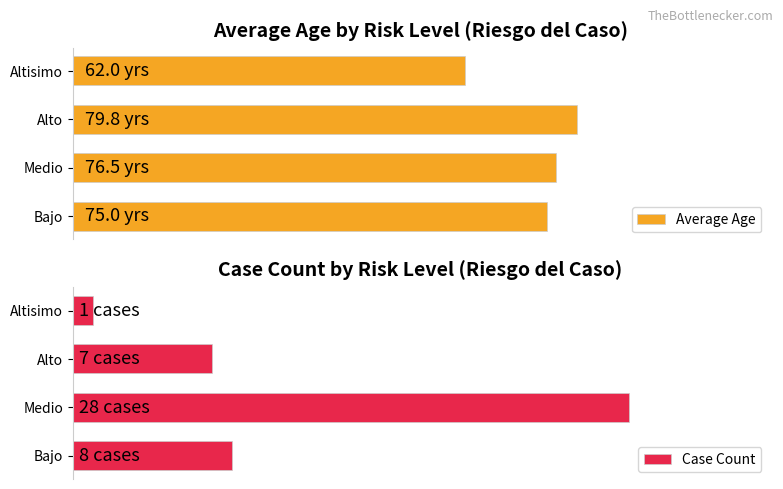

How many bars are there in each group?

2